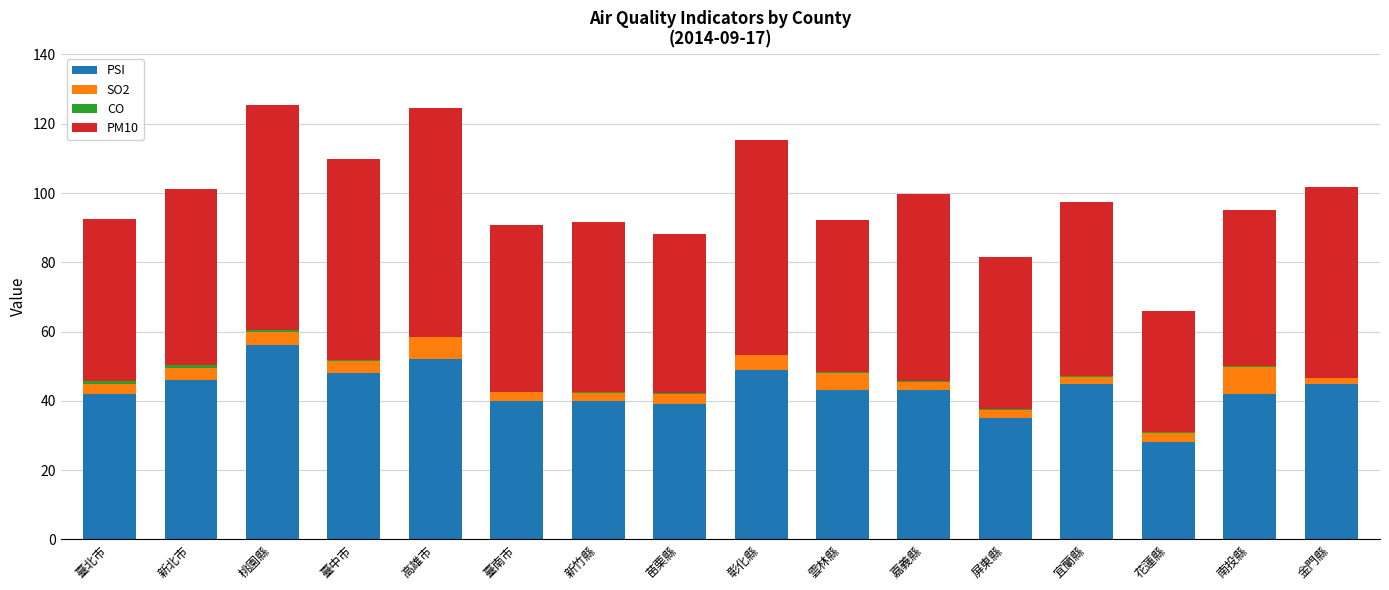

What is the maximum value for PSI?

56.0